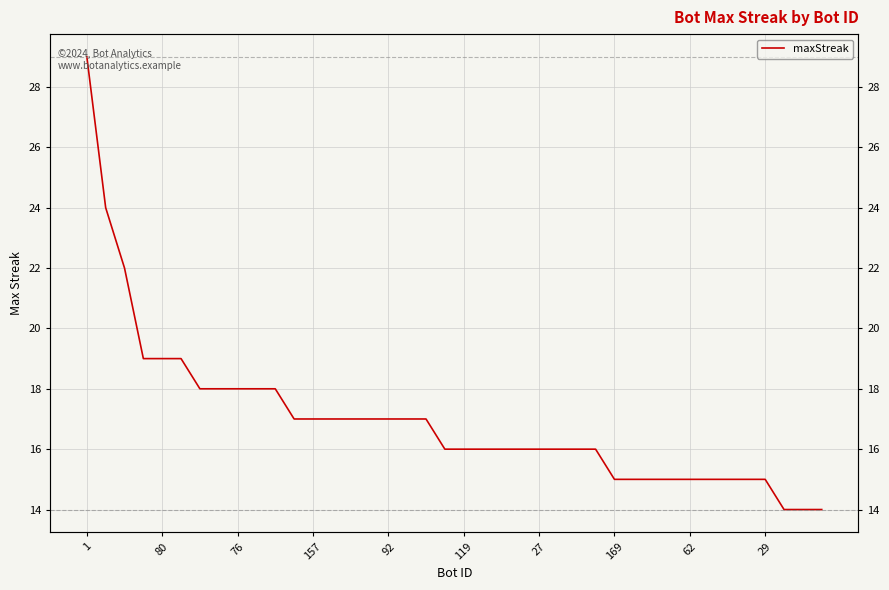

The chart shows a value of 4 at 10. True or false?

False